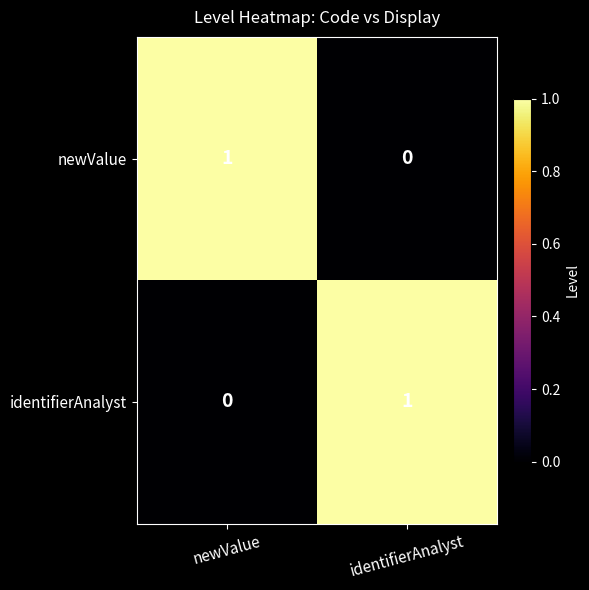

Reading left to right, what are all the values shown in this chart?

newValue: newValue=1	identifierAnalyst=0
identifierAnalyst: newValue=0	identifierAnalyst=1